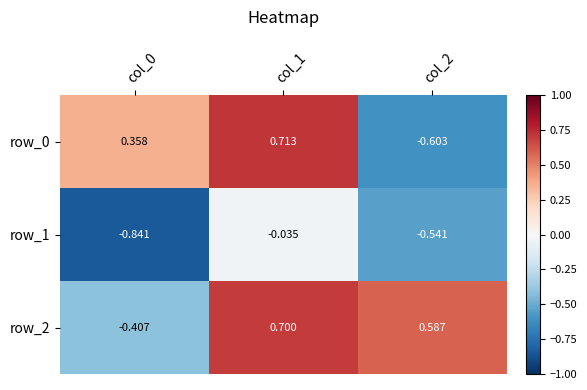

What is the difference between the highest and lowest values at col_1?

0.7